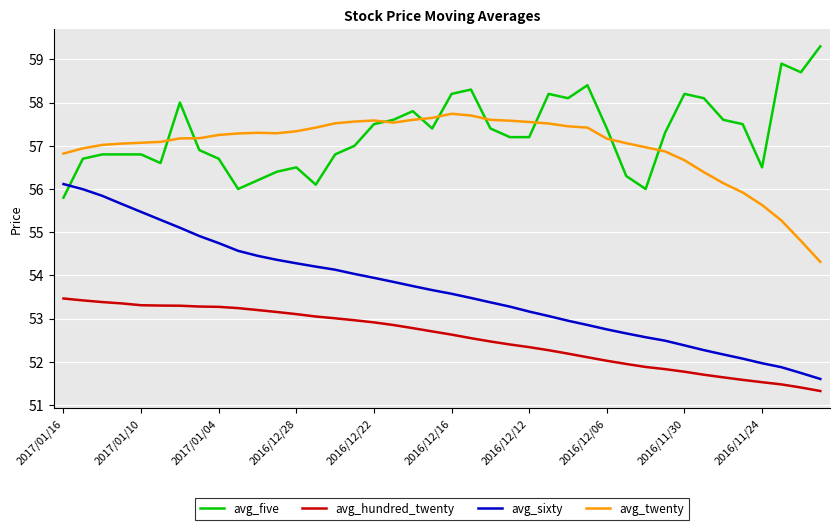

How many values in the avg_sixty series exceed 53?

26